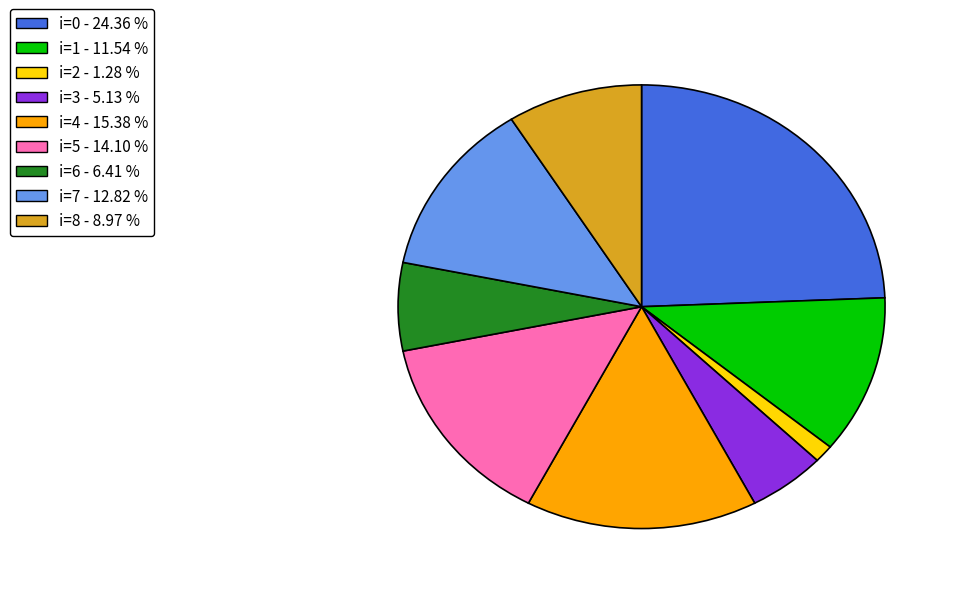

Which category has the smallest portion of the pie?

i=2 - 1.28 %